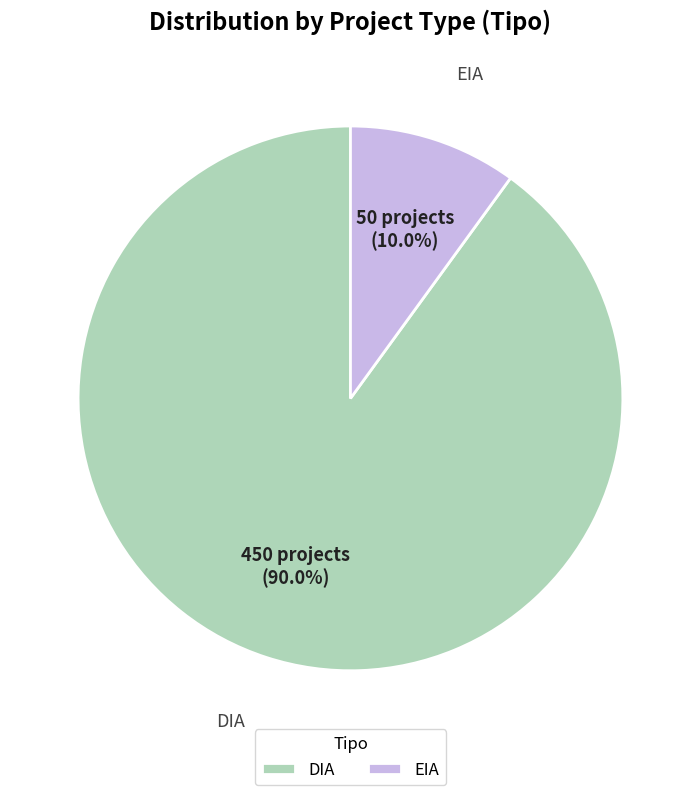

To the nearest percent, what is the difference between the DIA and EIA slice percentages?

80%